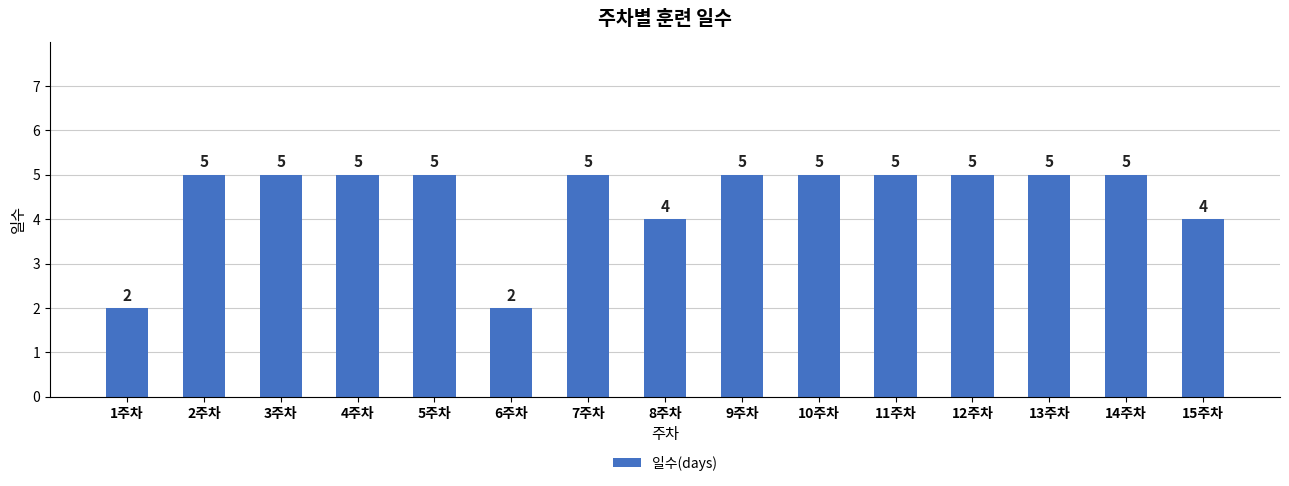

Reading left to right, what are all the values shown in this chart?

1주차=2	2주차=5	3주차=5	4주차=5	5주차=5	6주차=2	7주차=5	8주차=4	9주차=5	10주차=5	11주차=5	12주차=5	13주차=5	14주차=5	15주차=4